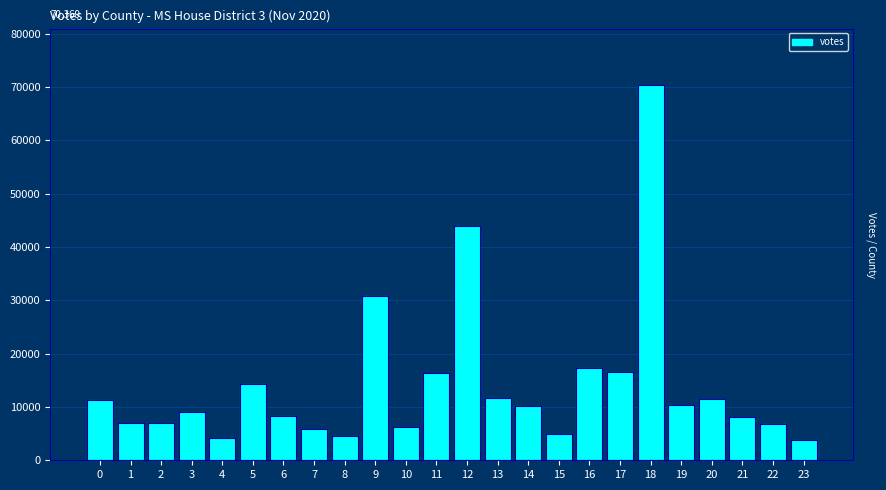

The value at 17 is 11522. True or false?

False